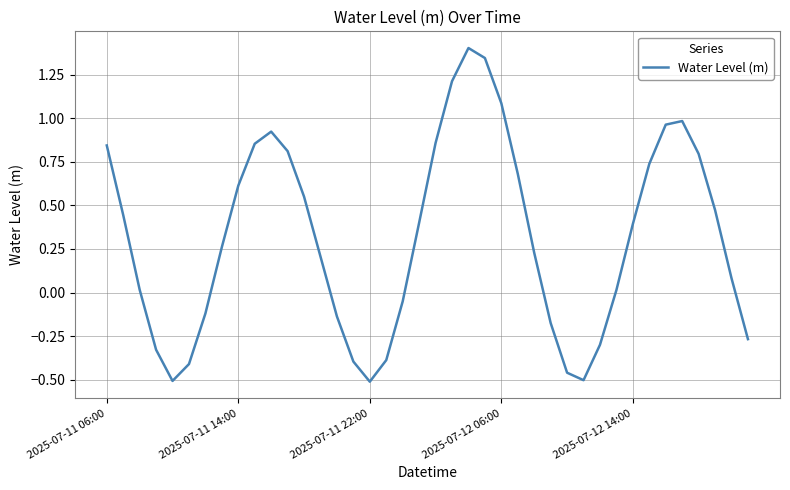

What is the greatest value displayed?

1.4